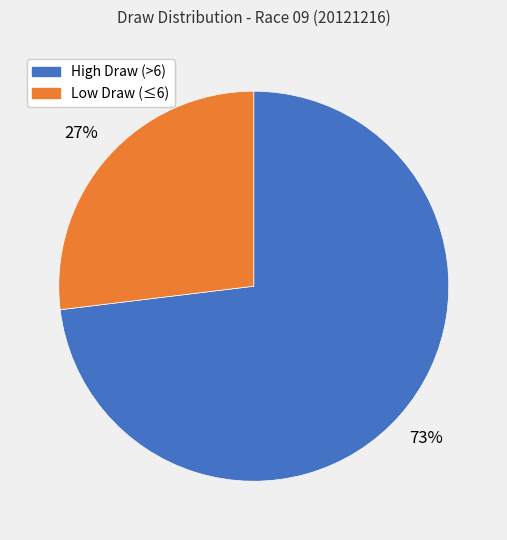

To the nearest percent, what is the average slice percentage?

50%